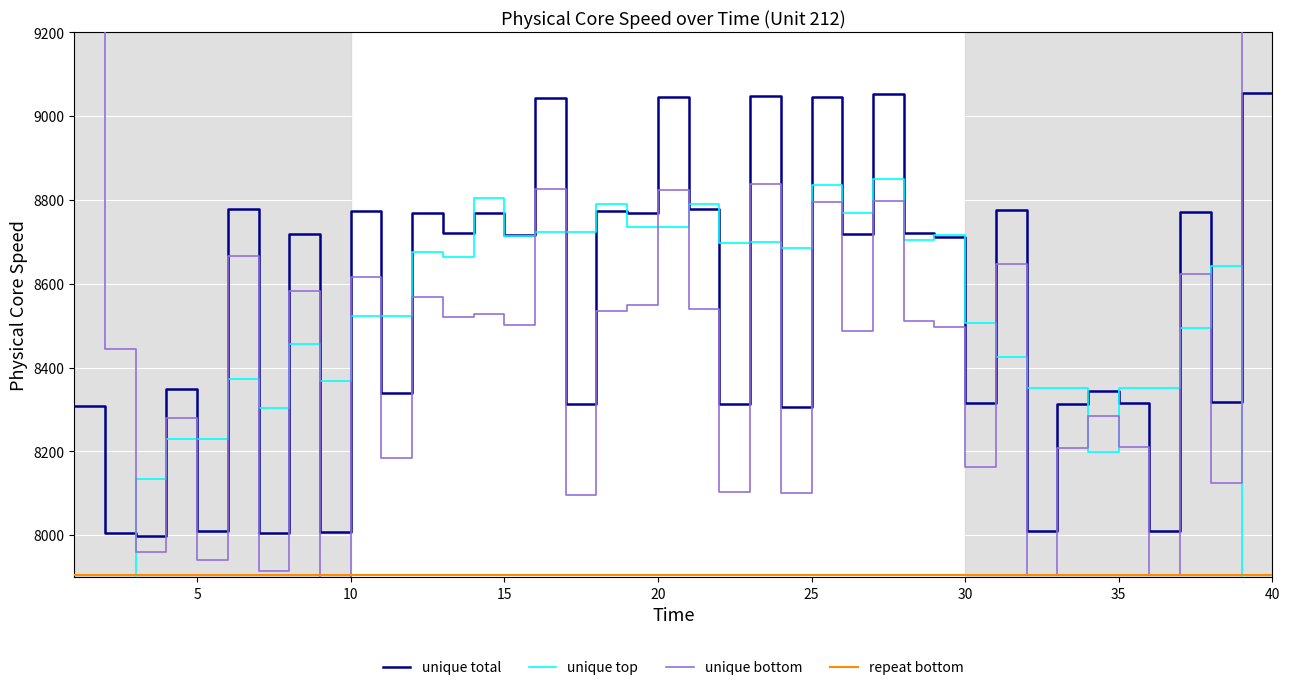

Reading left to right, what are all the values shown in this chart?

unique total: 8307.5	8004.8	7999.2	8348.3	8010.5	8779.0	8005.2	8719.7	8006.7	8773.5	8340.0	8769.9	8720.9	8769.7	8716.8	9044.2	8314.0	8772.6	8769.5	9045.7	8777.8	8313.1	9047.8	8307.0	9046.7	8717.7	9053.4	8722.0	8710.5	8315.1	8774.7	8010.0	8312.6	8345.2	8314.8	8010.9	8771.0	8318.0	9055.2	9054.2
unique top: 4862.3	6532.0	8134.1	8228.4	8228.4	8372.5	8304.2	8456.8	8369.0	8522.0	8522.2	8674.8	8663.5	8804.3	8713.1	8723.5	8723.5	8789.2	8735.9	8735.8	8790.8	8698.3	8698.5	8686.4	8834.5	8769.4	8850.0	8703.7	8715.1	8506.5	8424.6	8351.5	8351.4	8198.7	8350.9	8352.0	8494.0	8641.9	7039.7	5285.5
unique bottom: 9248.6	8445.0	7958.8	8279.6	7941.7	8667.0	7913.7	8582.4	7895.8	8616.7	8183.1	8567.2	8521.6	8528.2	8502.6	8827.0	8096.8	8535.6	8548.5	8824.8	8540.3	8103.4	8838.0	8100.8	8796.1	8486.7	8798.1	8510.7	8495.7	8163.0	8647.1	7904.3	8206.9	8285.3	8209.3	7905.1	8622.6	8125.2	9343.1	9868.4
repeat bottom: 7905.0	7905.0	7905.0	7905.0	7905.0	7905.0	7905.0	7905.0	7905.0	7905.0	7905.0	7905.0	7905.0	7905.0	7905.0	7905.0	7905.0	7905.0	7905.0	7905.0	7905.0	7905.0	7905.0	7905.0	7905.0	7905.0	7905.0	7905.0	7905.0	7905.0	7905.0	7905.0	7905.0	7905.0	7905.0	7905.0	7905.0	7905.0	7905.0	7905.0